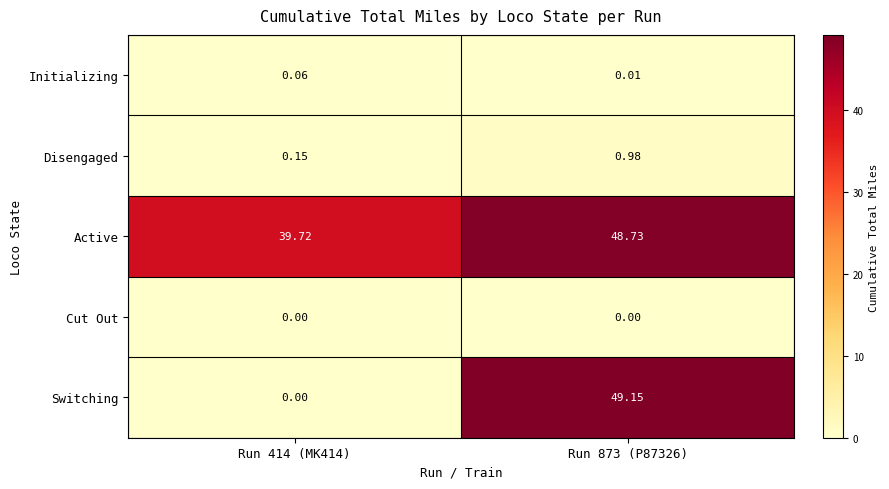

Which series has the largest total across all categories?

Active